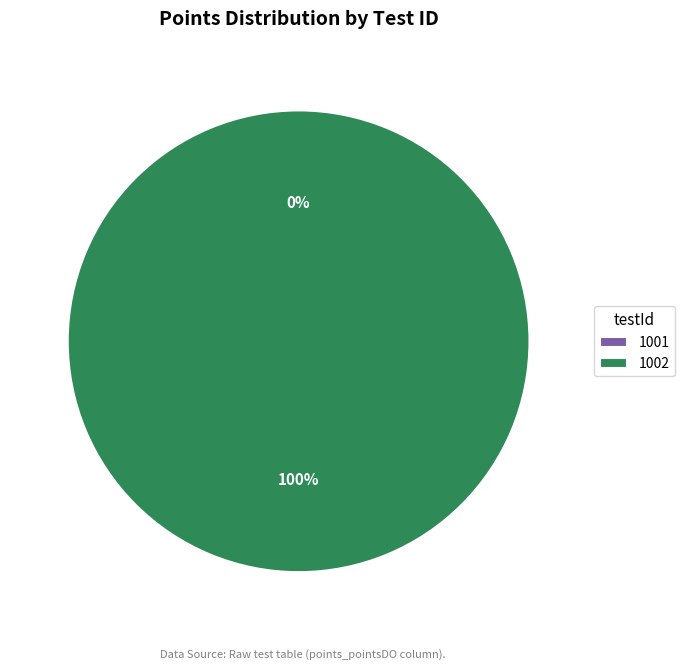

What percentage is the 1002 slice, to the nearest percent?

100%